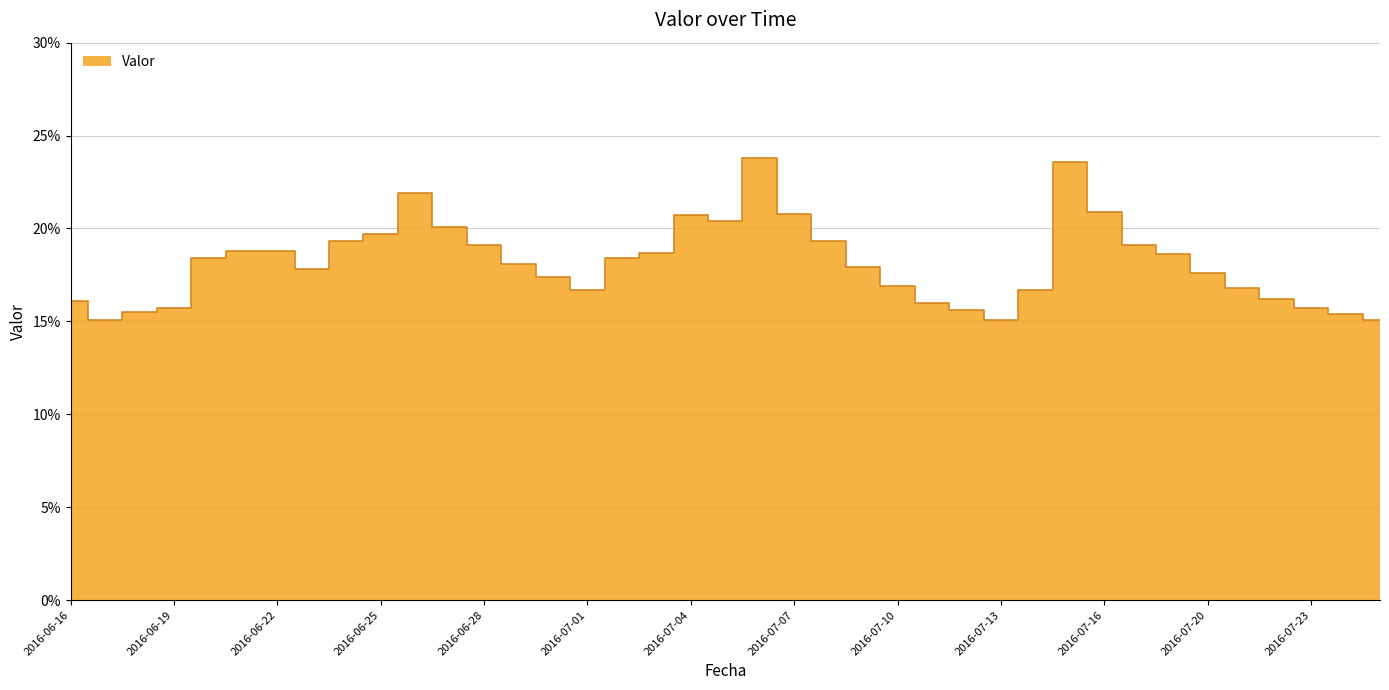

Count the values in the range 0 to 1.

39